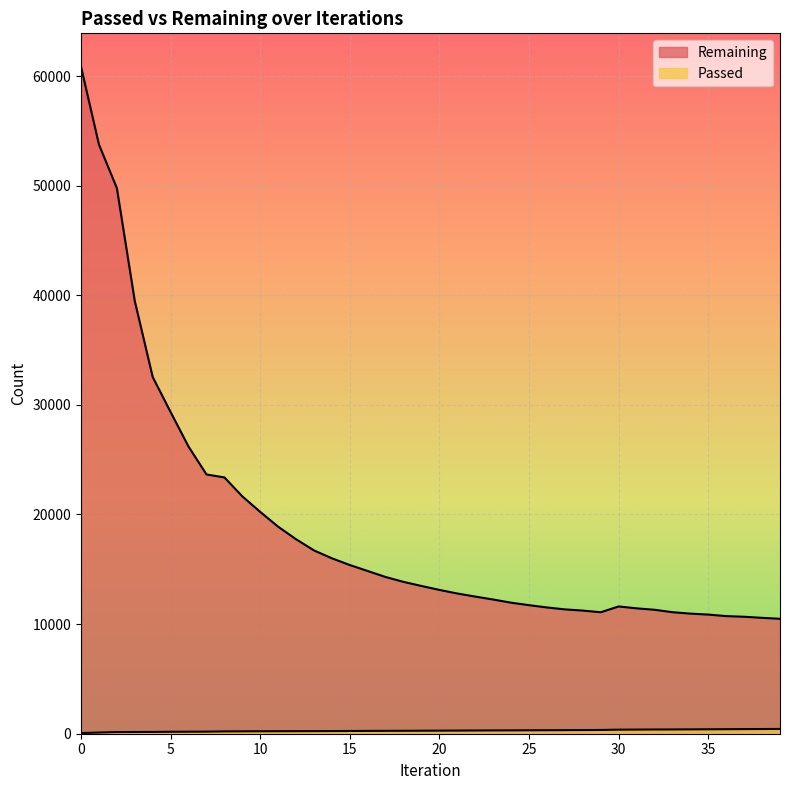

List the series in order of their overall mean, lowest first.

Passed, Remaining